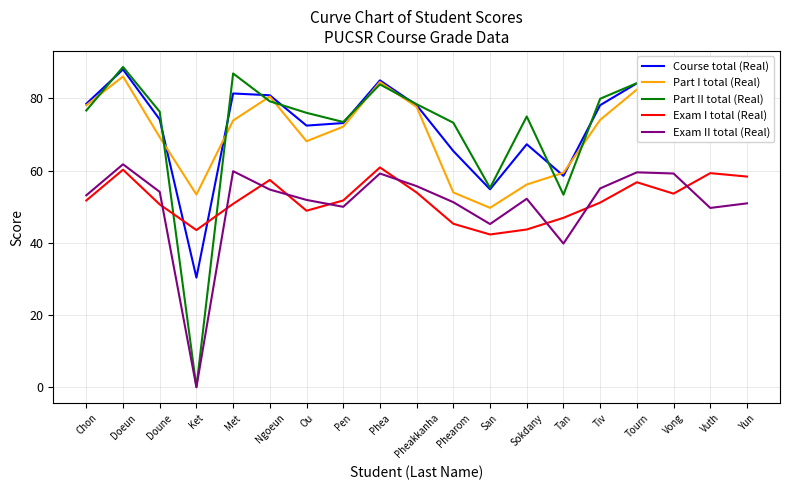

What is the difference between the Part I total (Real) values at Sokdany and Tourn?

26.3